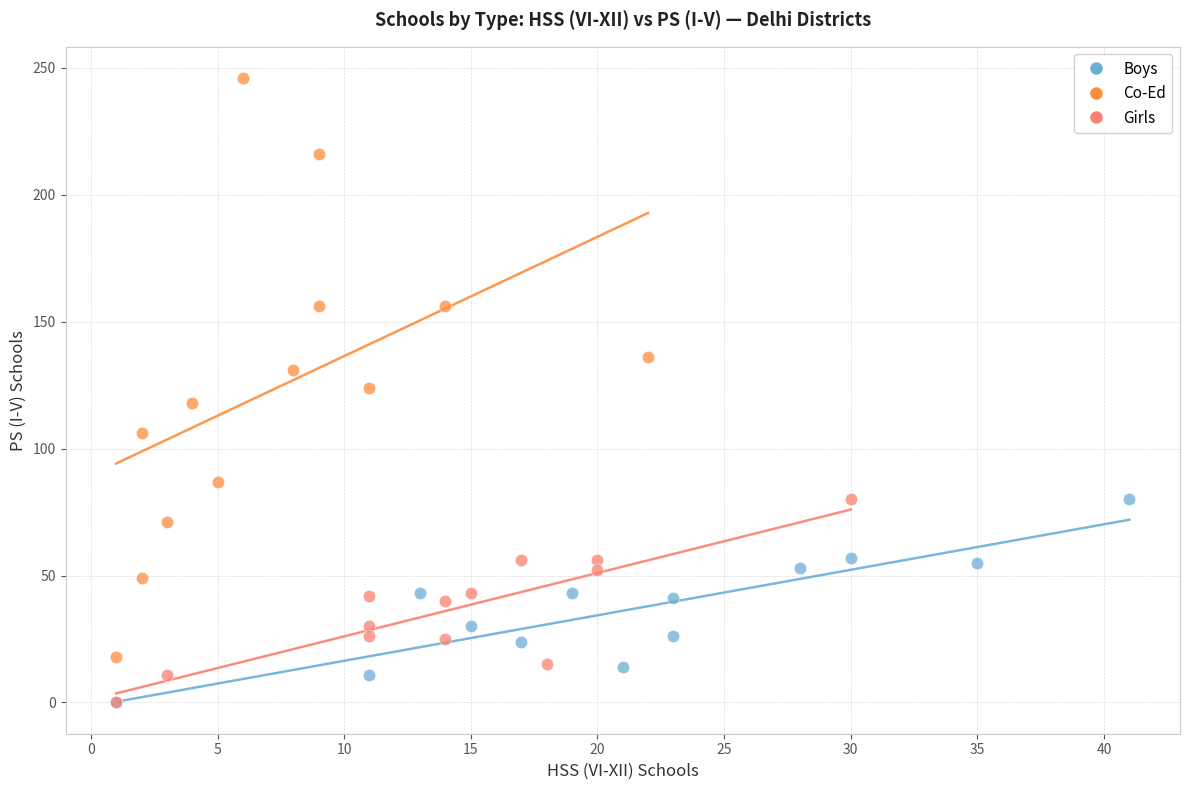

Which series has the largest Y range (max minus min)?

Co-Ed